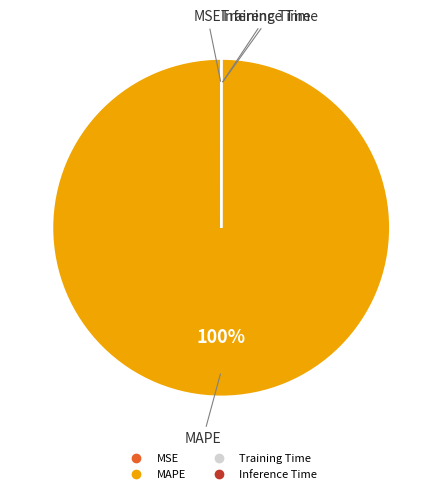

Which slice is the largest?

MAPE